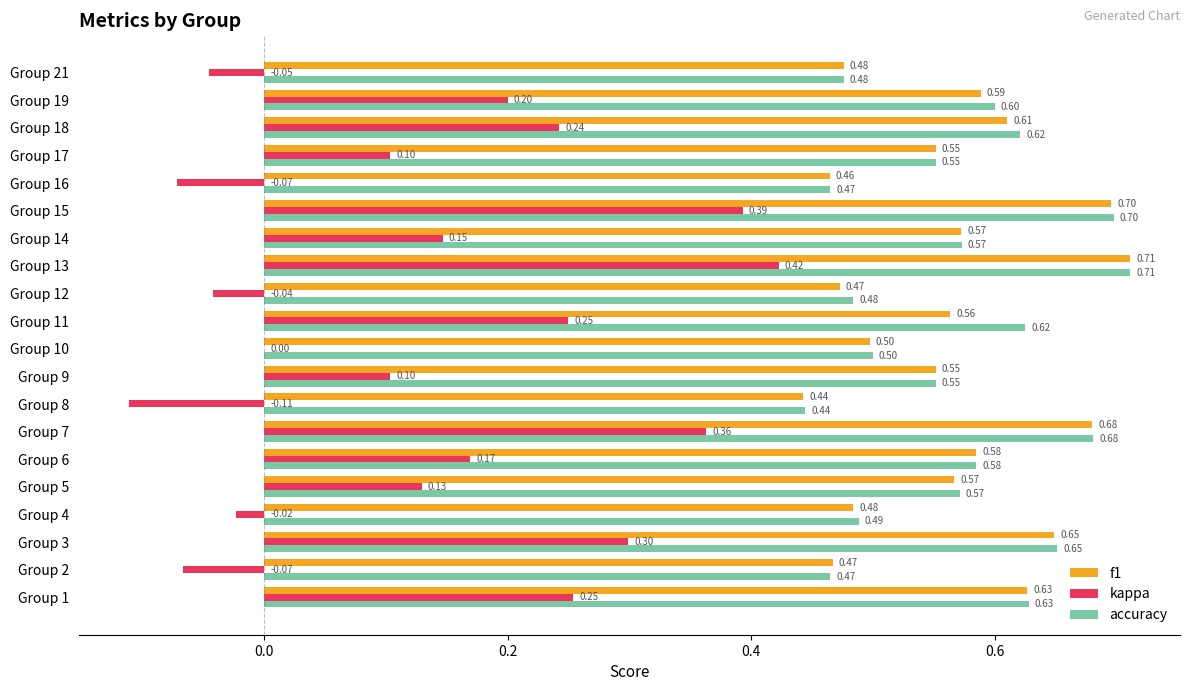

Between Group 16 and Group 18, which series saw the biggest shift?

kappa